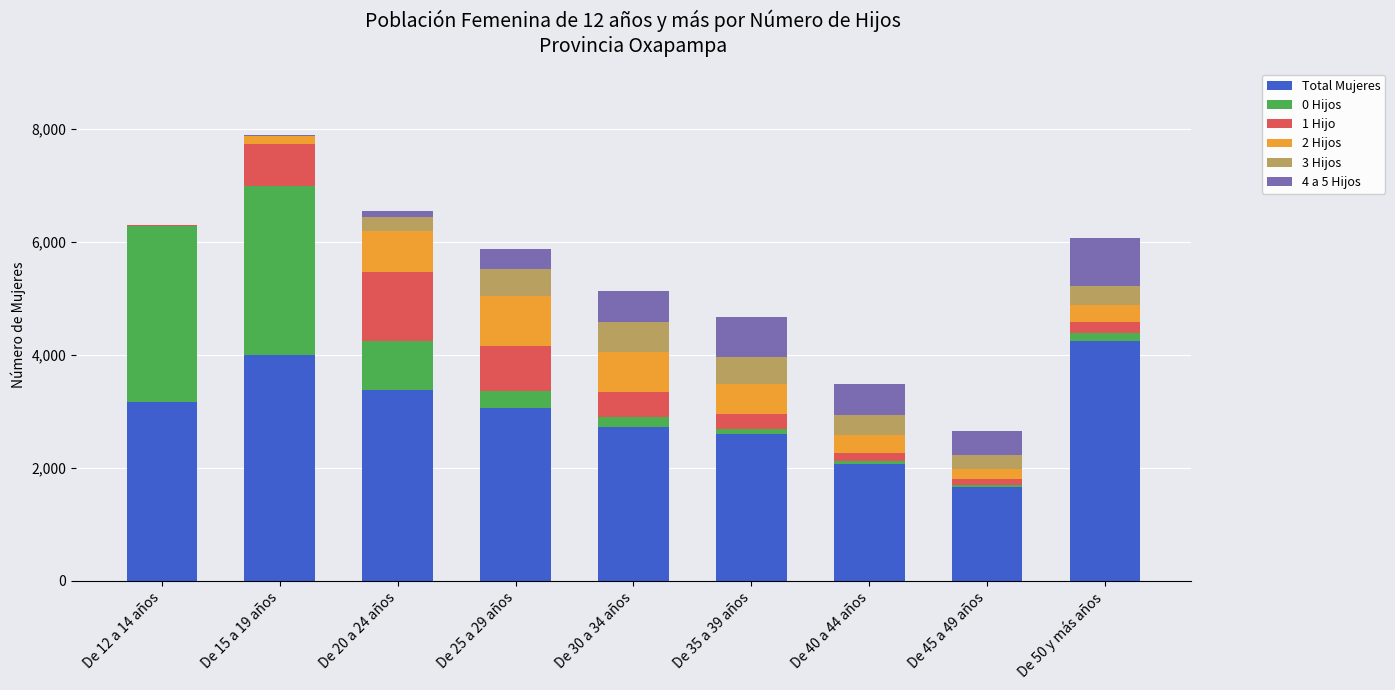

What are all the series names shown in the legend?

Total Mujeres, 0 Hijos, 1 Hijo, 2 Hijos, 3 Hijos, 4 a 5 Hijos